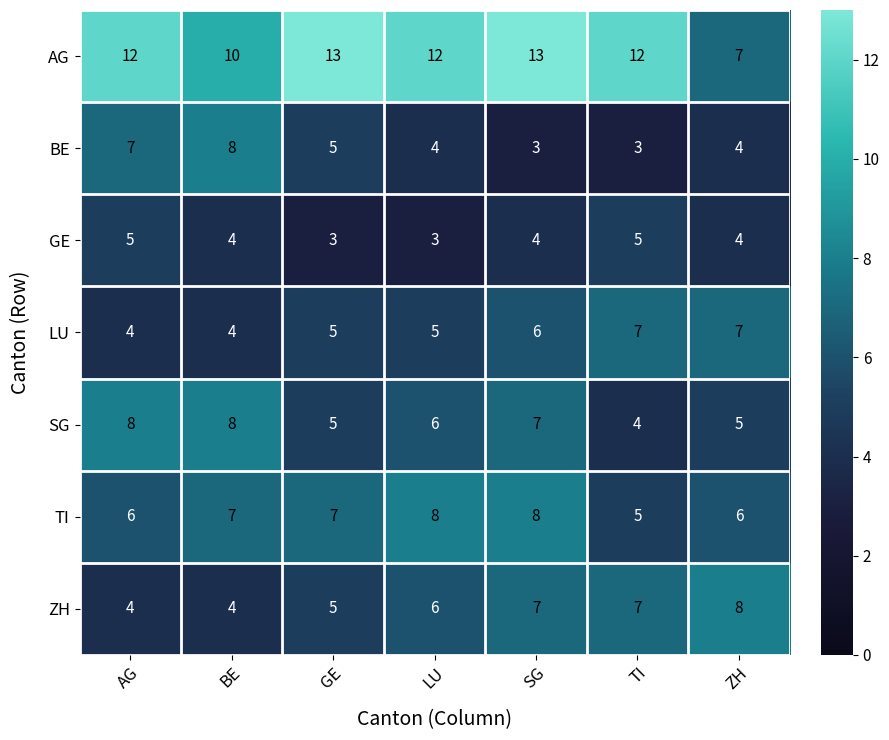

At which label does GE first exceed 4?

AG